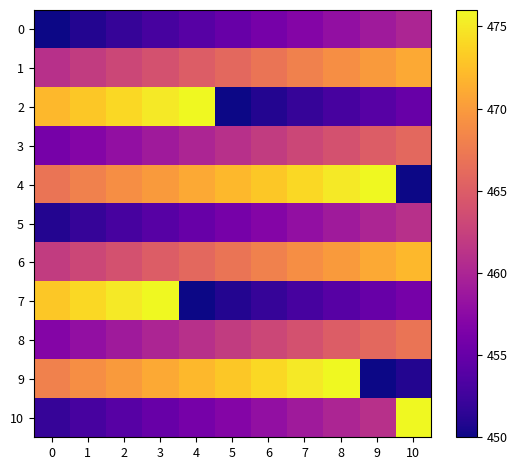

At how many categories does at least one series exceed 457?

11